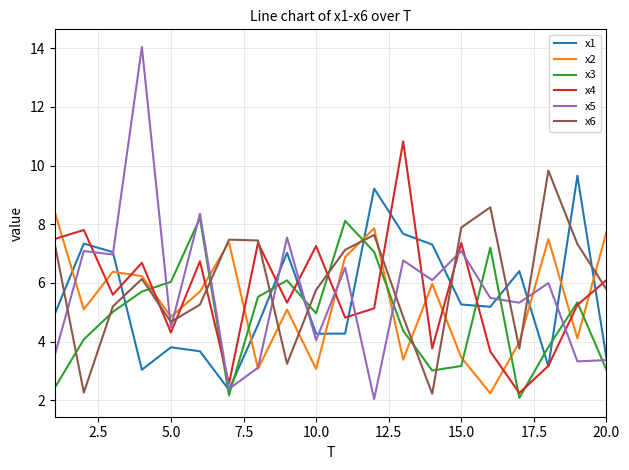

List the series in order of their peak value, lowest first.

x3, x2, x1, x6, x4, x5